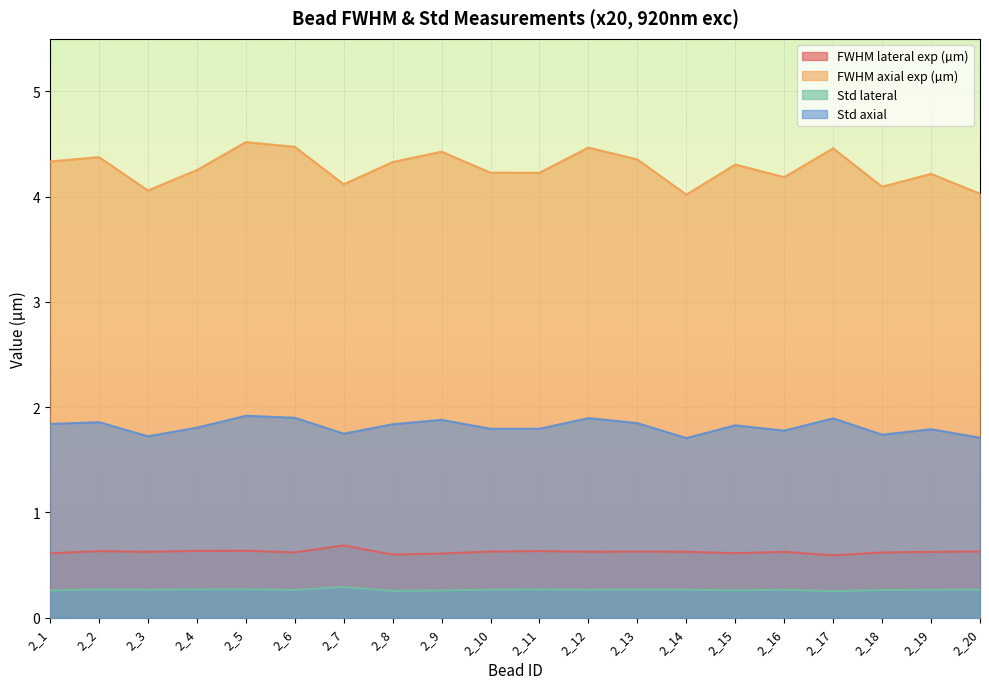

Where is FWHM lateral exp (µm) nearest to the value 0?

2_17